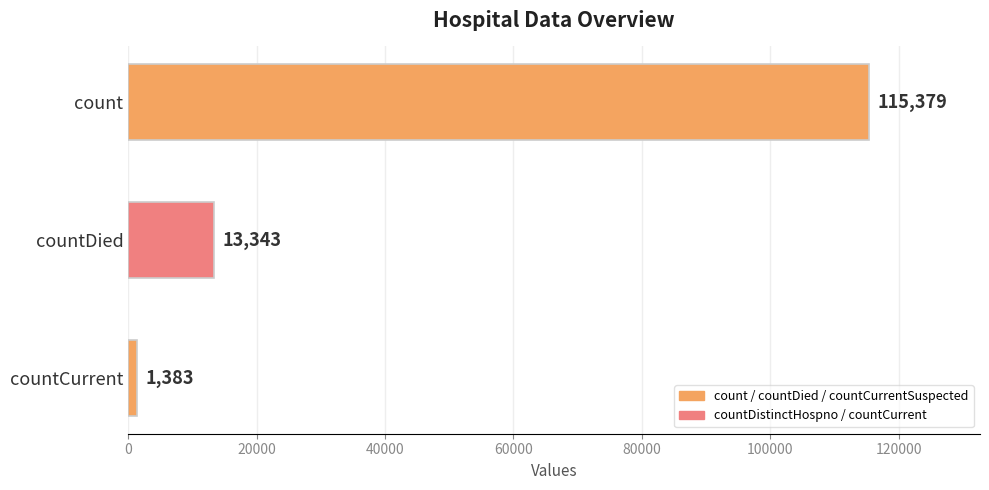

What is the maximum value shown in the chart?

115379